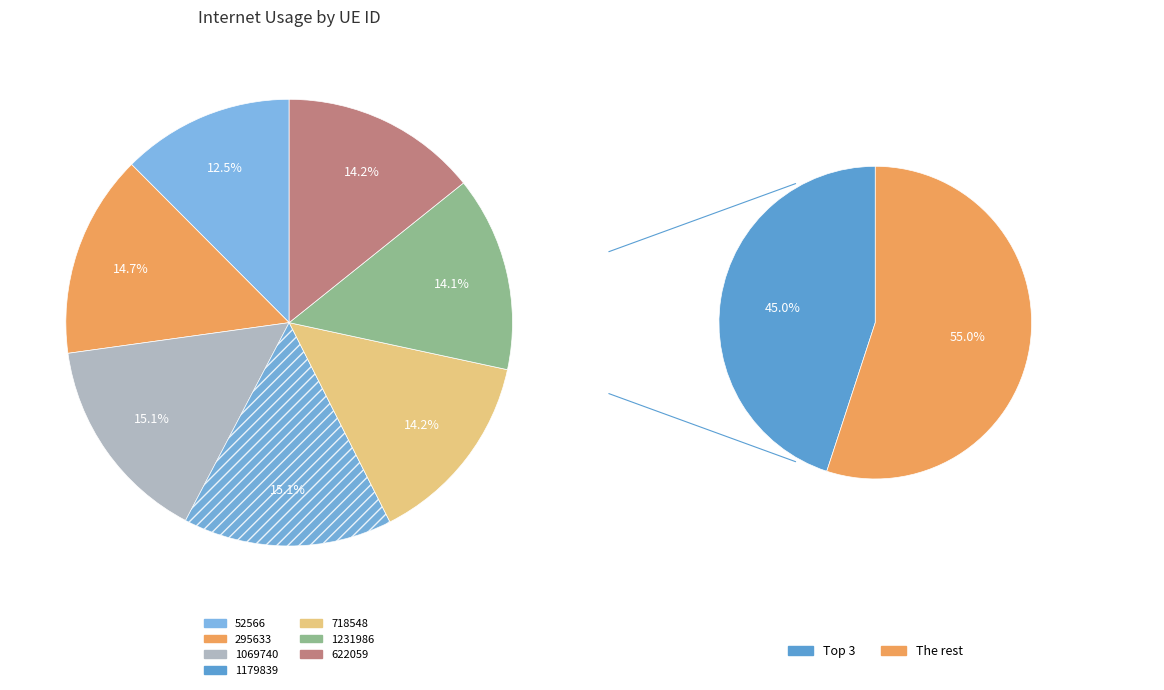

Rank the categories by value from highest to lowest.

1179839, 1069740, 295633, 622059, 718548, 1231986, 52566